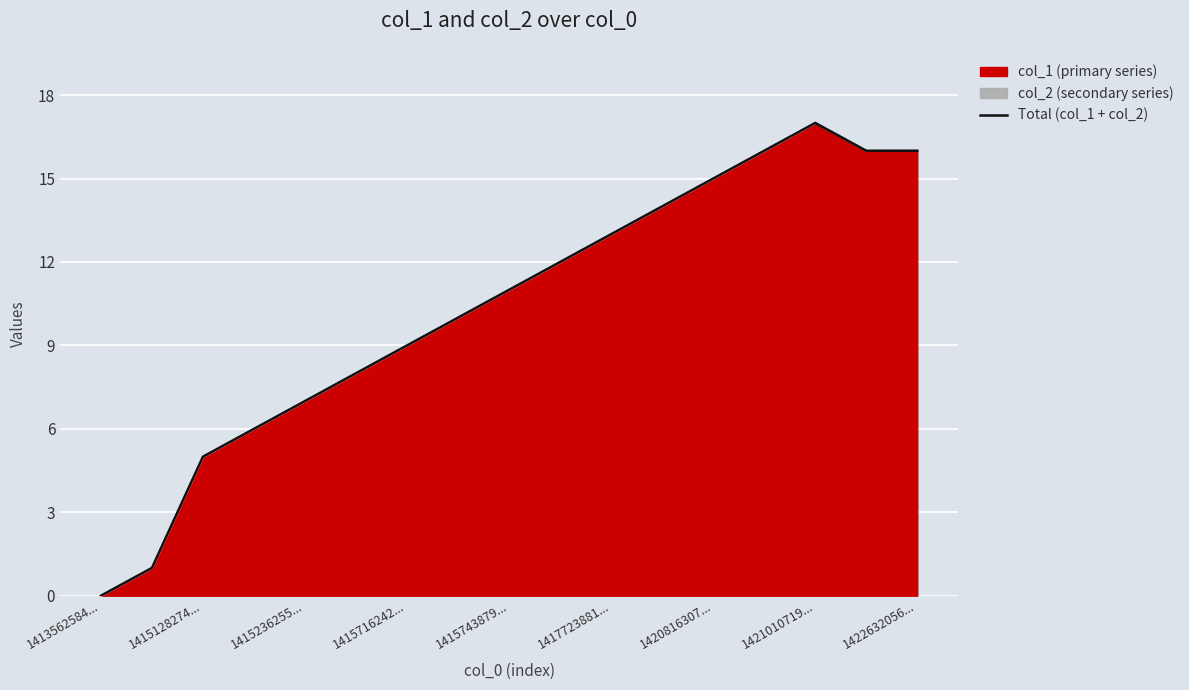

How many lines are shown in the chart?

1